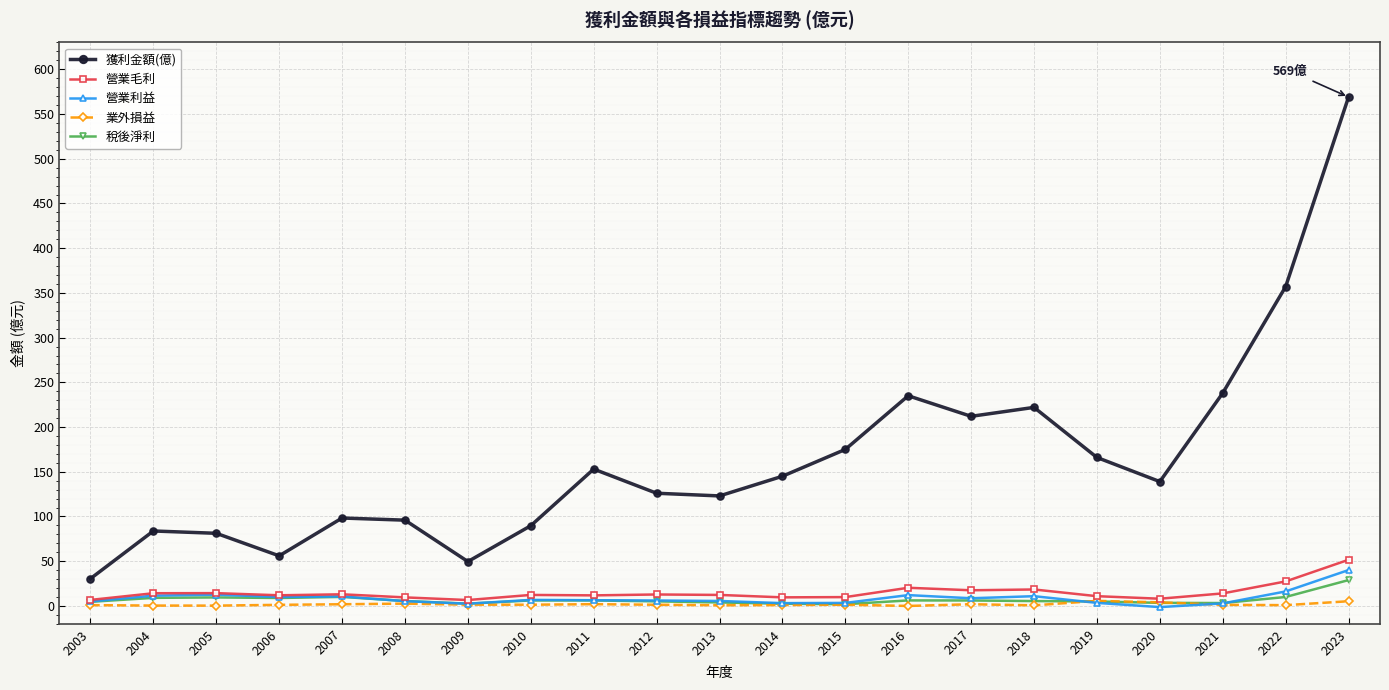

Which series changed the most between 2004 and 2020?

獲利金額(億)